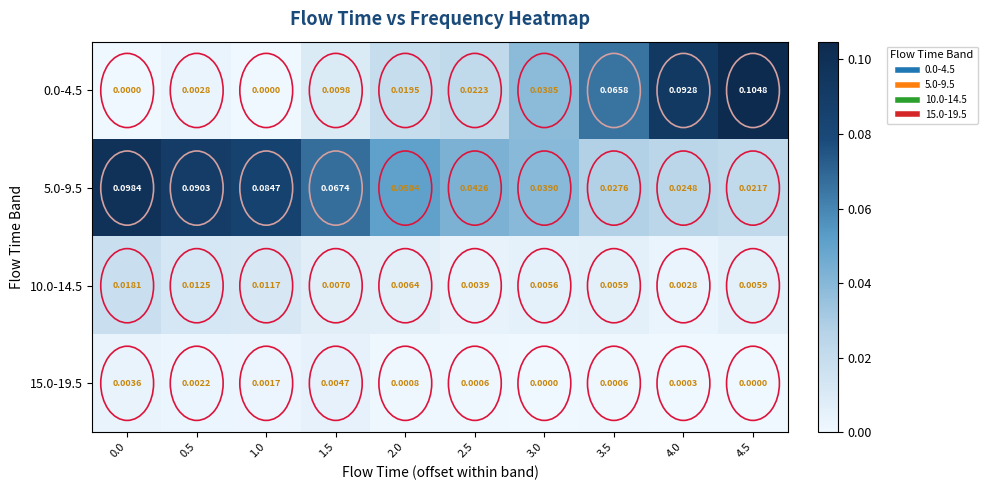

Count the number of data series in this chart.

4